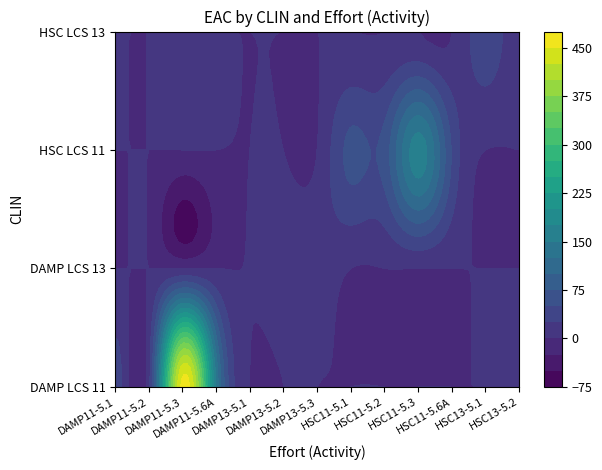

What is the total value across all series at DAMP11-5.3?

458.6